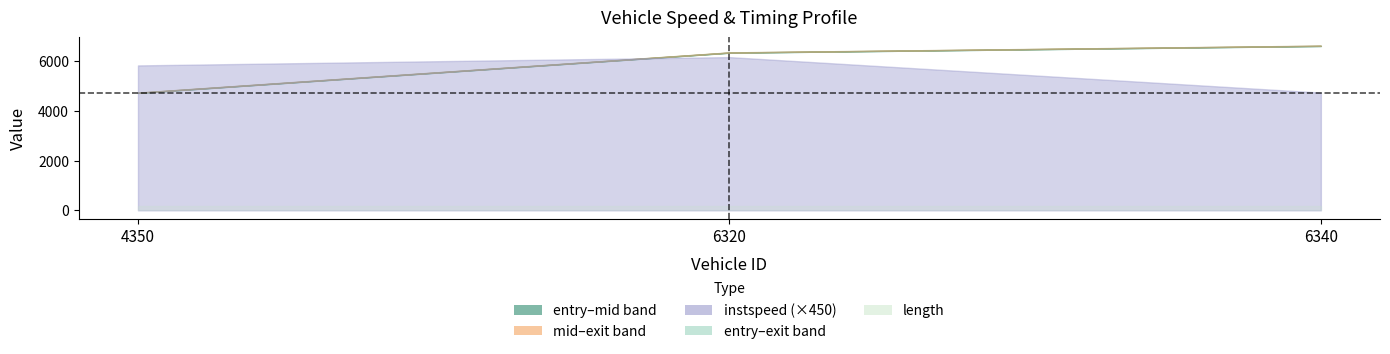

At which label is exit closest to 5687?

6320.0